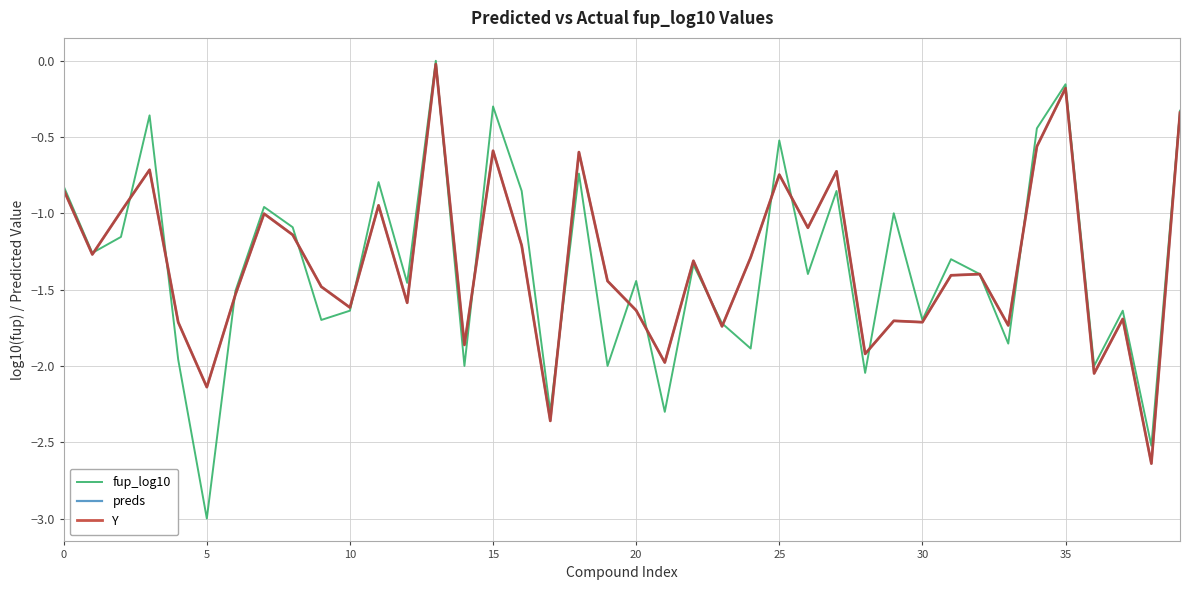

Does the chart display data point markers on the line(s)?

No